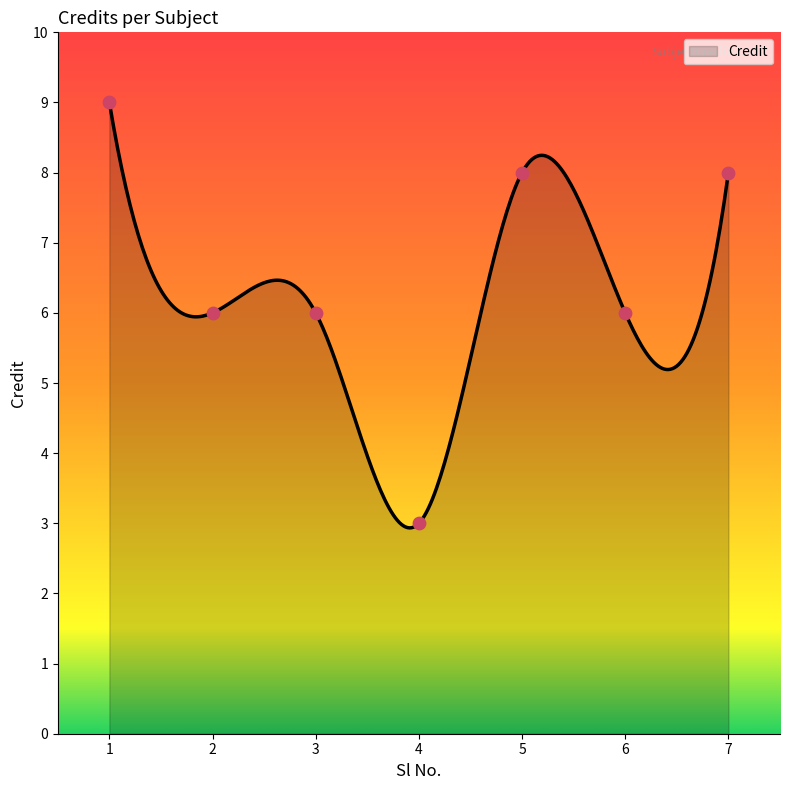

Between 7 and 5, which is larger?

7